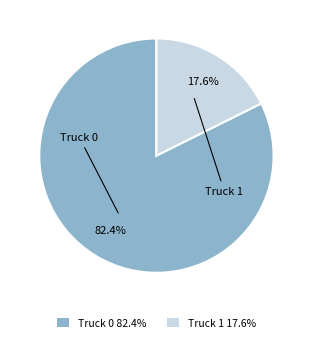

To the nearest percent, what percentage of the pie is Truck 0?

82%